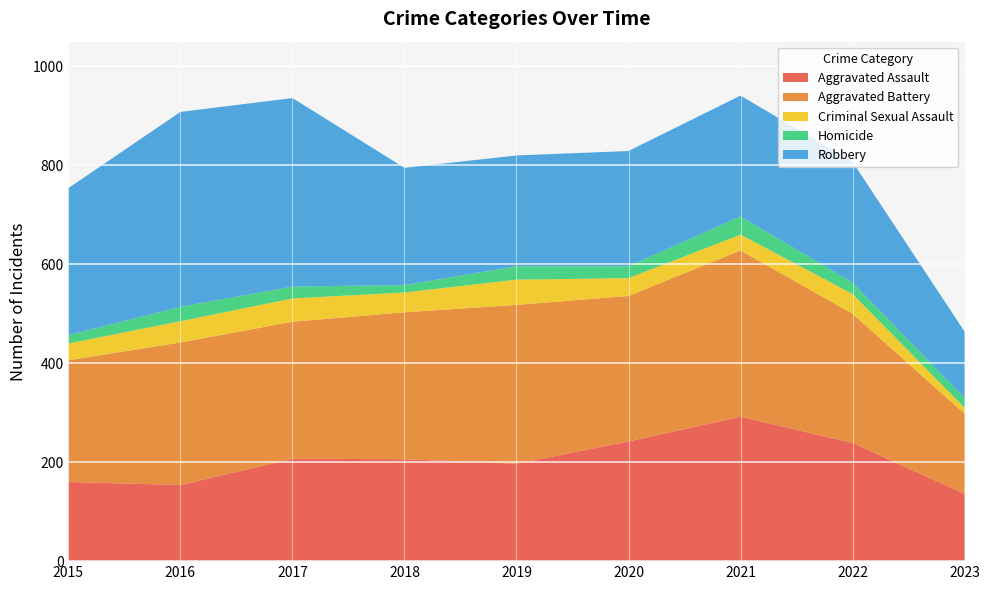

Reading left to right, list all the values displayed in this chart.

Aggravated Assault: 160	154	207	206	197	242	292	239	136
Aggravated Battery: 246	288	277	297	321	294	336	261	162
Criminal Sexual Assault: 34	43	47	40	51	36	32	40	12
Homicide: 17	29	24	15	27	24	37	23	20
Robbery: 297	394	381	237	224	233	244	244	134